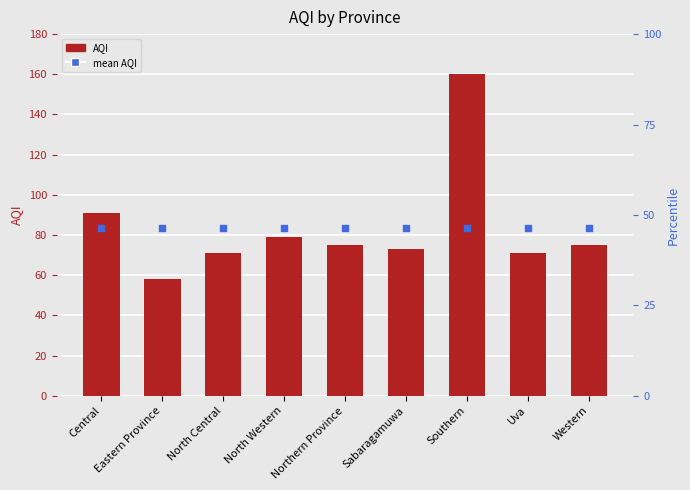

What is the total value across all series at Western?

158.7